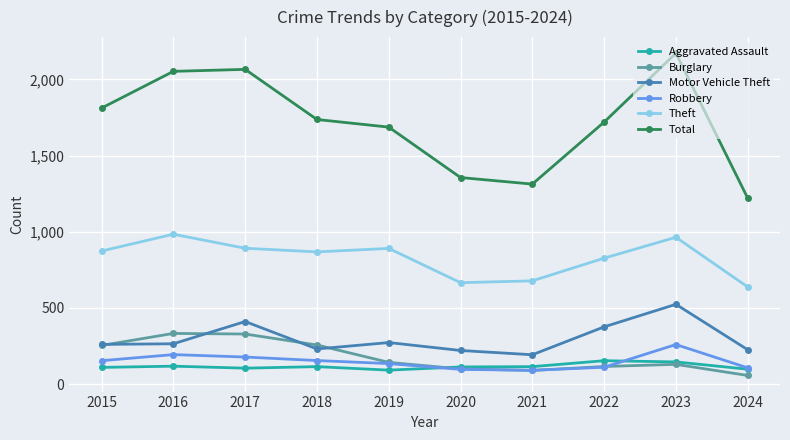

Is the value of Total at 2015 greater than the value of Aggravated Assault at 2023?

Yes